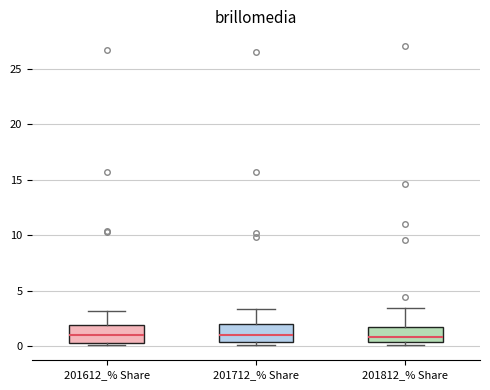

Where does the upper whisker of the box for 201612_% Share end on the y-axis? The values are not printed on the chart, so give them approximately, as read against the axis.

3.0